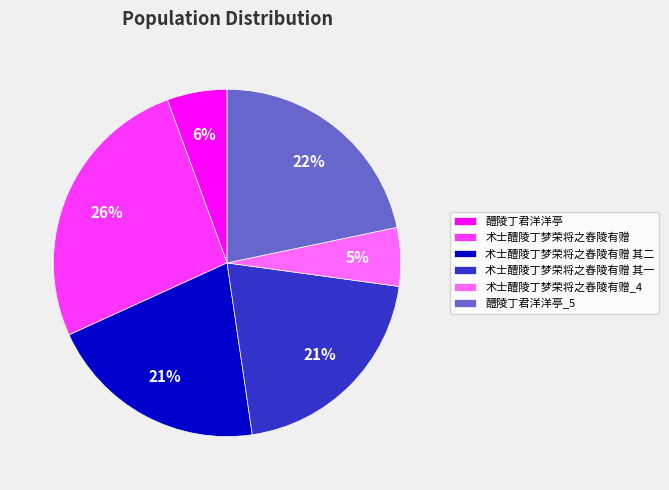

Which slice is the largest?

术士醴陵丁梦荣将之舂陵有赠